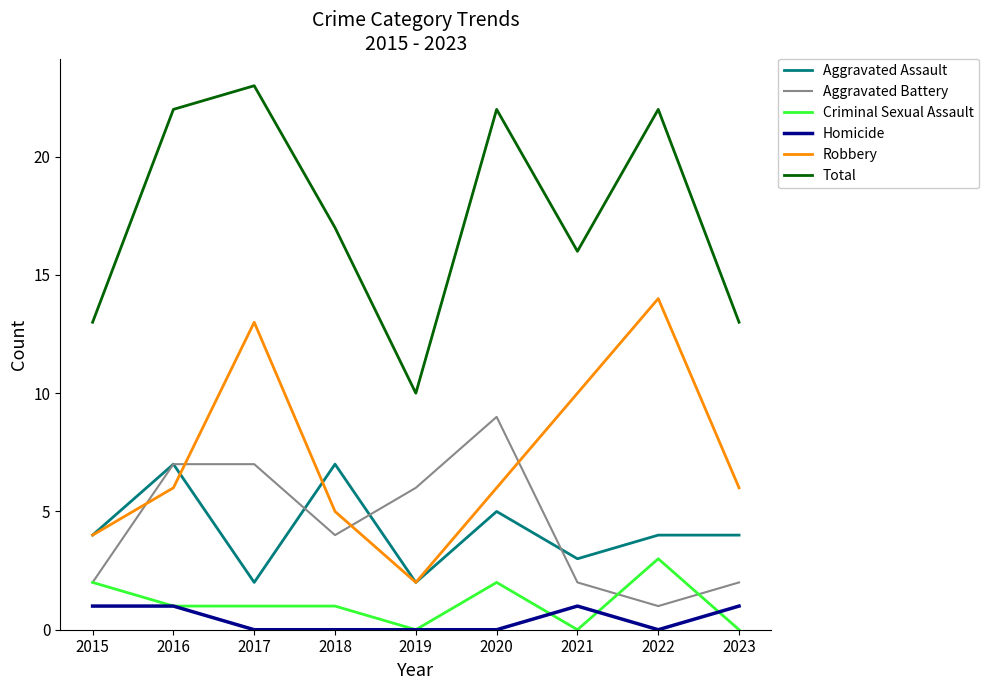

Read the Aggravated Battery value at 2020.

9